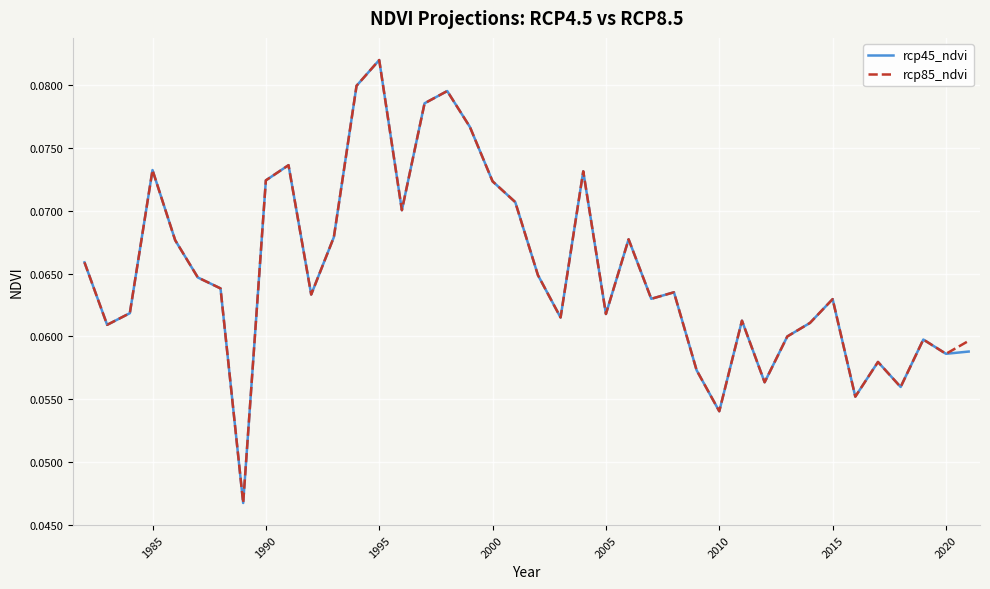

How many lines are shown in the chart?

2